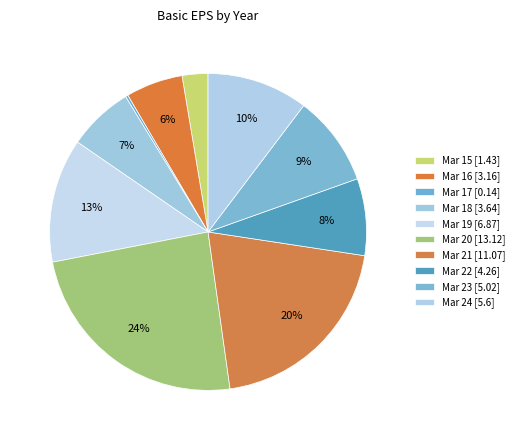

Rank the categories by value from lowest to highest.

Mar 17, Mar 15, Mar 16, Mar 18, Mar 22, Mar 23, Mar 24, Mar 19, Mar 21, Mar 20